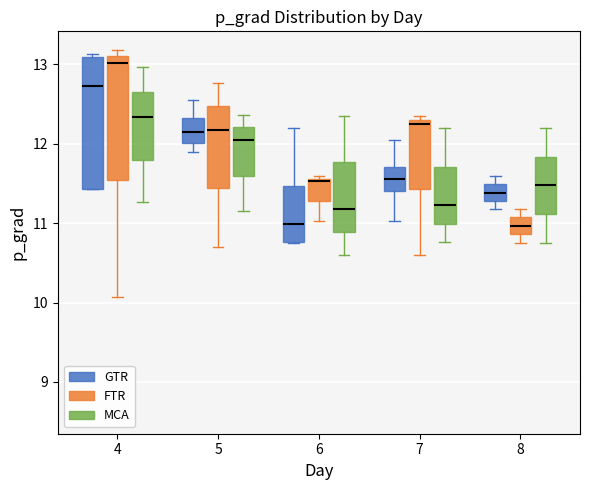

Which box is the tallest, from its lower edge to its upper edge?

4 (GTR)